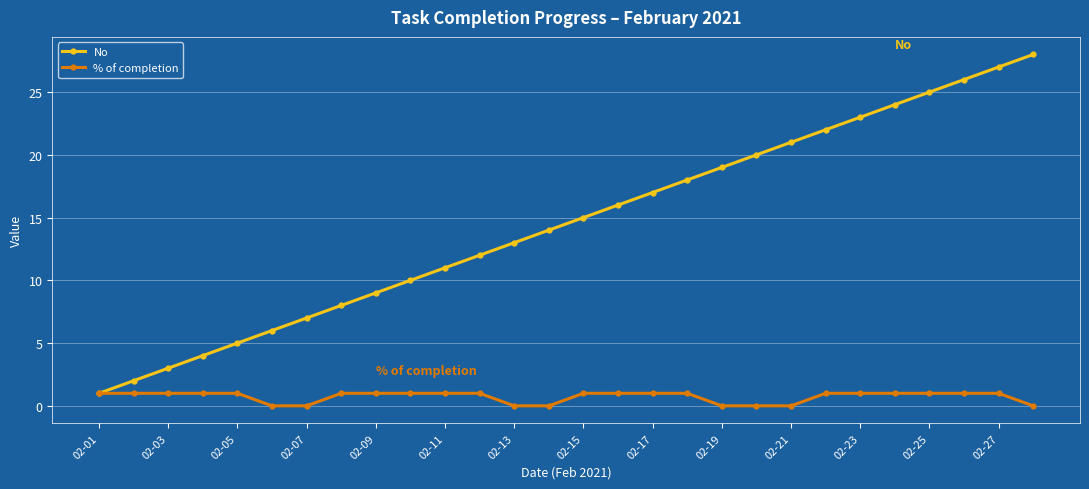

Which series has the widest spread of values?

No